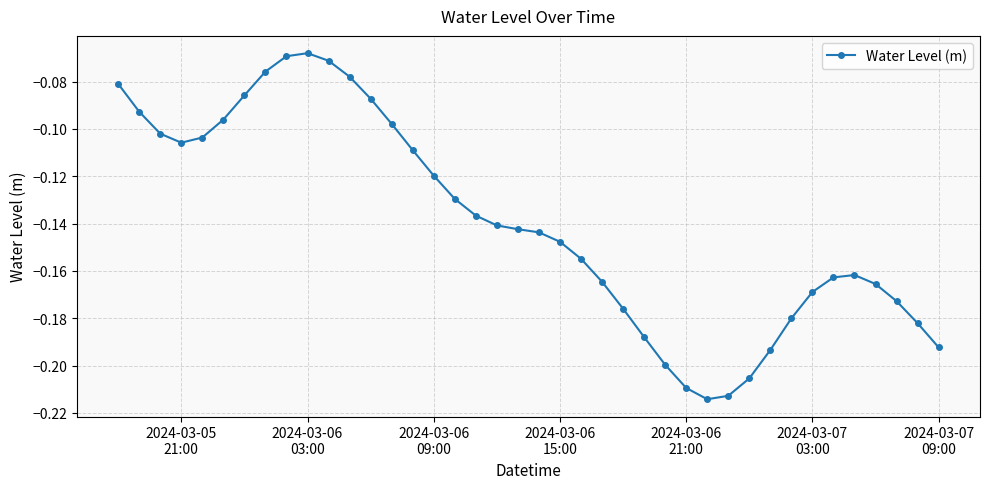

What is the sum of all values?

-5.6